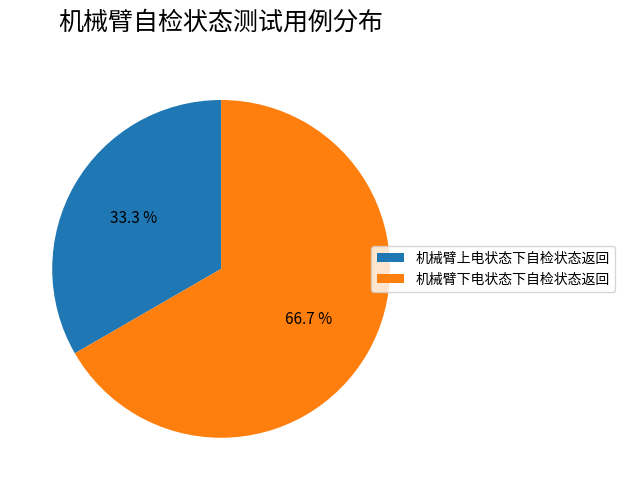

What percentage is NOT represented by 机械臂上电状态下自检状态返回?

66.7%